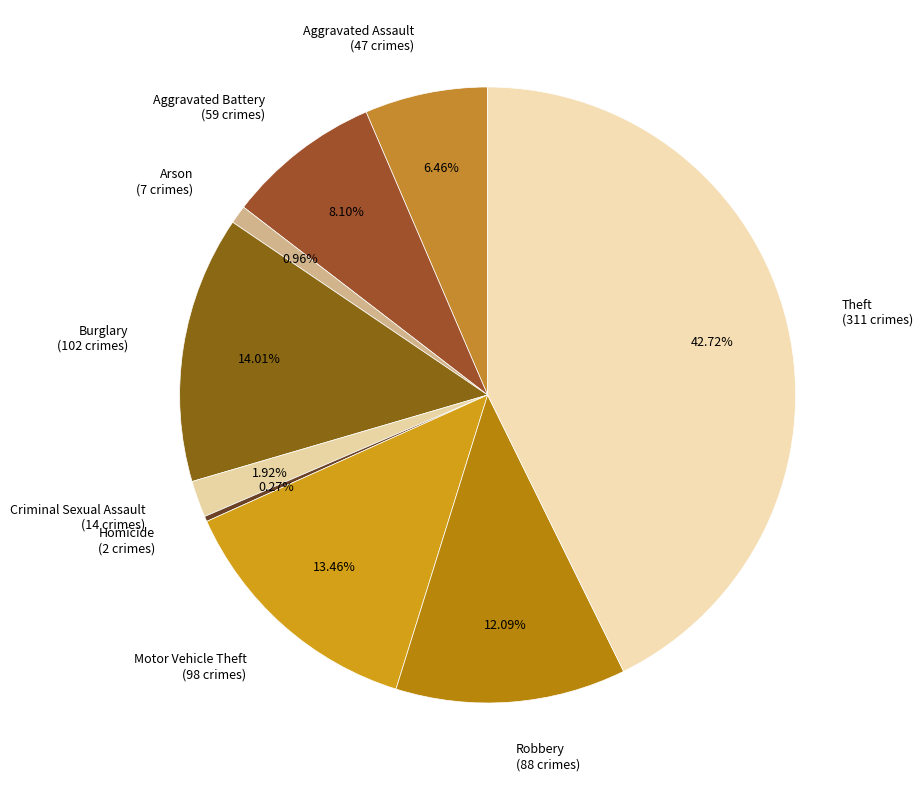

To the nearest percent, what is the difference between the largest and smallest slice percentages?

42%